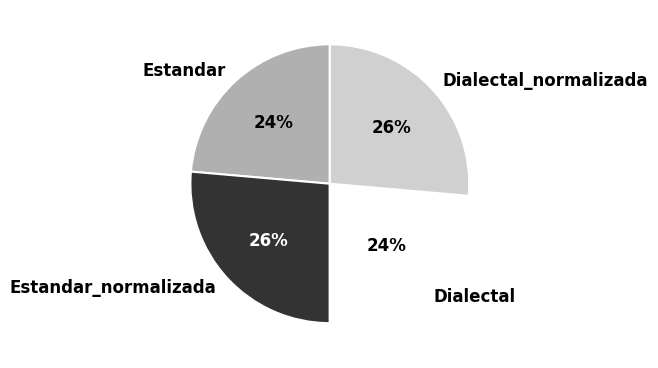

Is it true that Dialectal is 24% of the pie?

True